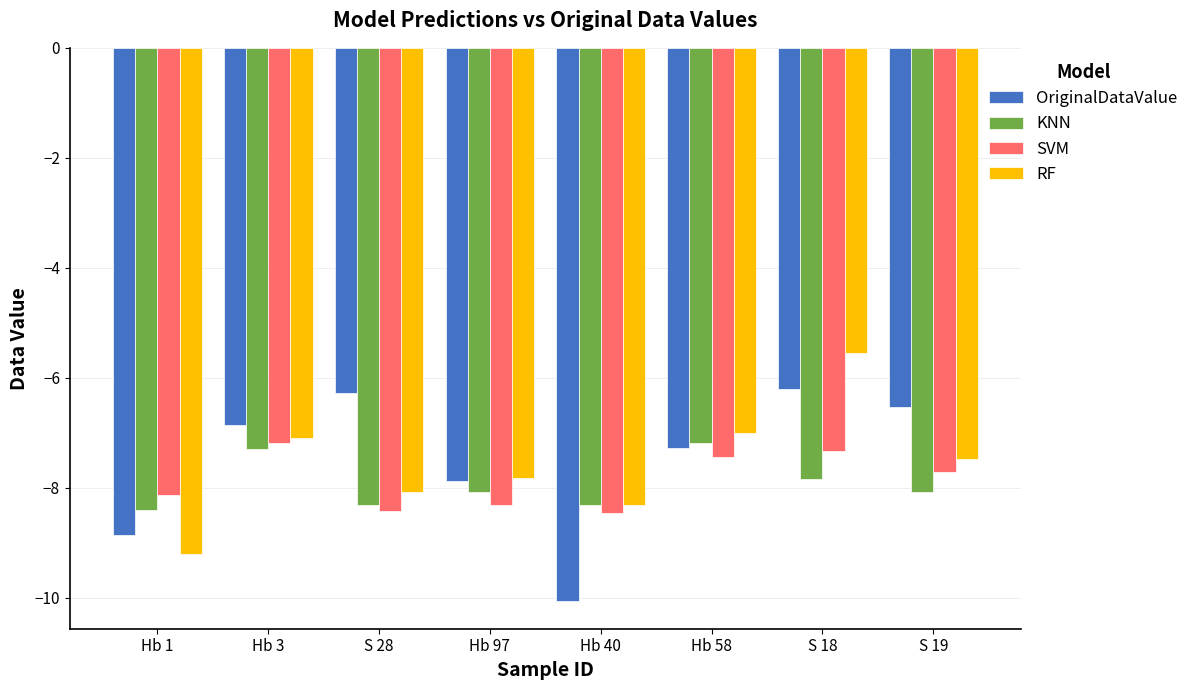

Rank the series at S 19 from highest to lowest value.

OriginalDataValue, RF, SVM, KNN